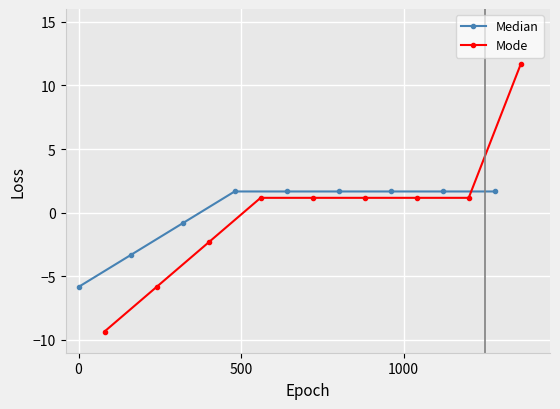

Which series ends up on top after the final intersection of Median and Mode?

Mode